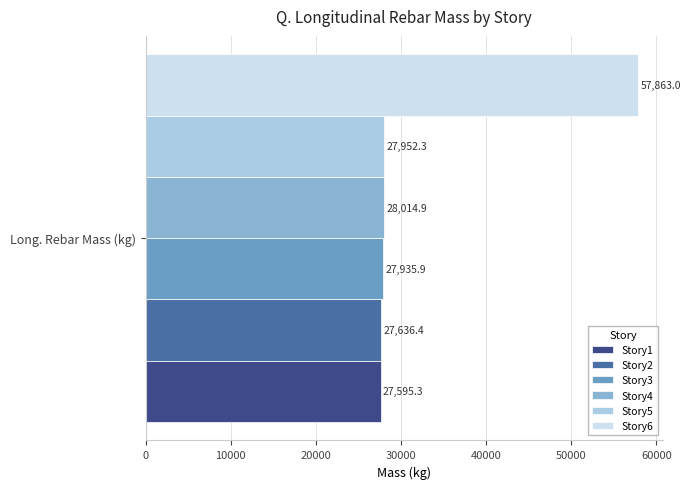

How many categories are shown in the chart?

1